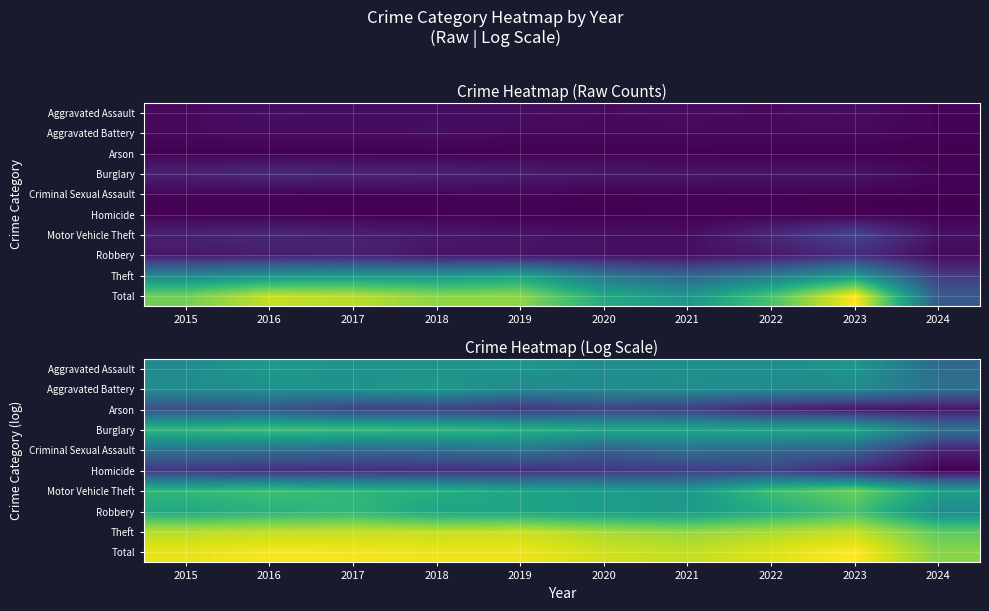

What is the maximum value shown in the chart?

7.7